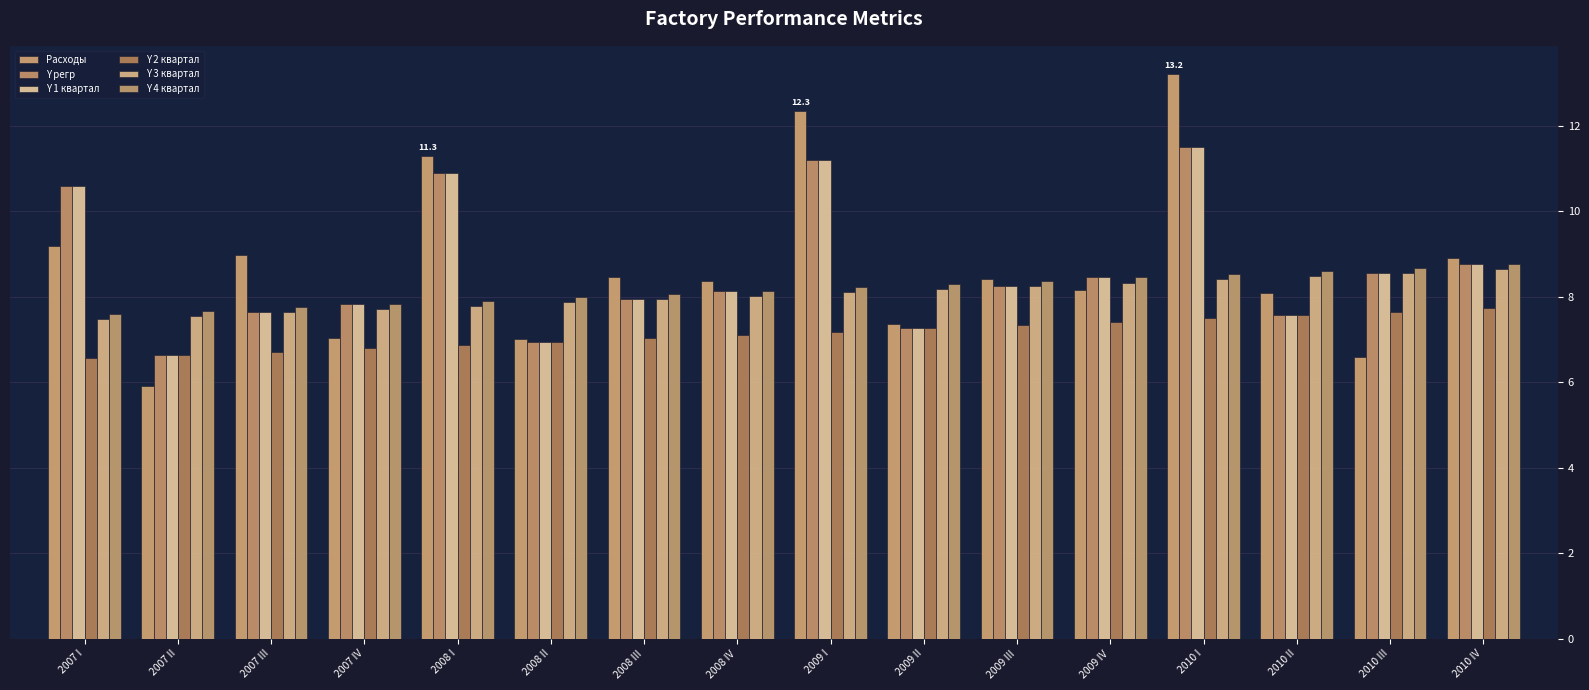

Between 2009 I and 2007 IV, which is larger?

2009 I